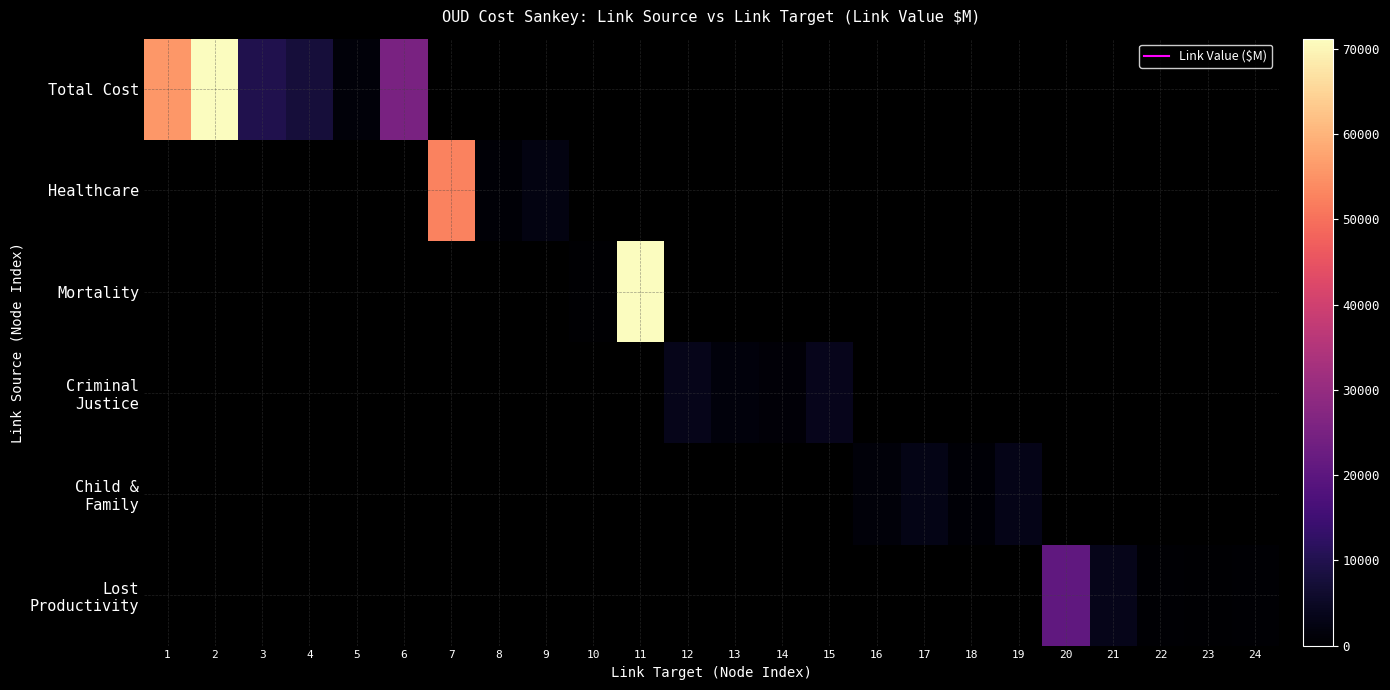

Which series has the widest spread of values?

Total Cost